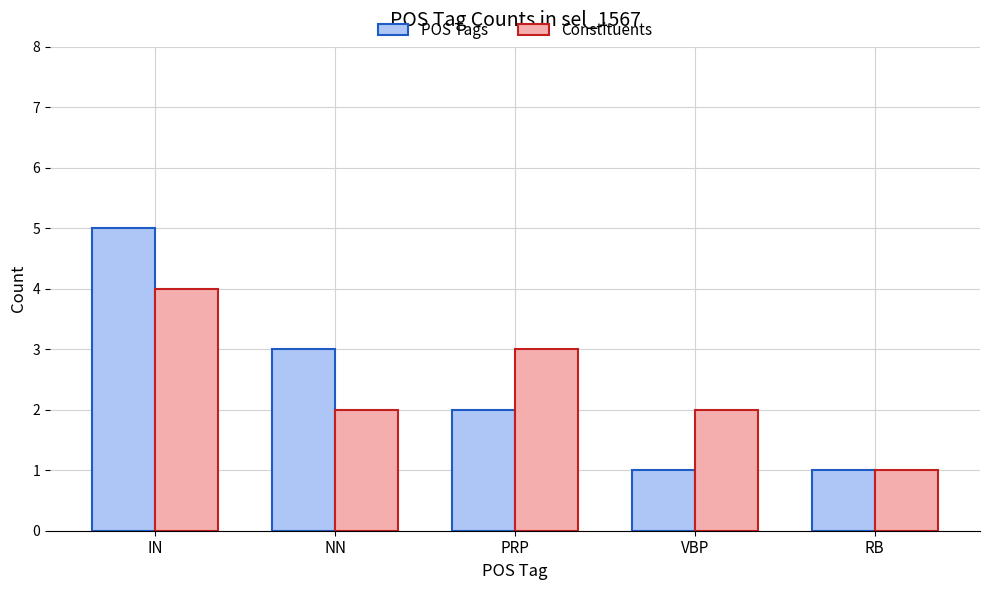

Rank the series by their maximum value, from highest to lowest.

POS Tags, Constituents